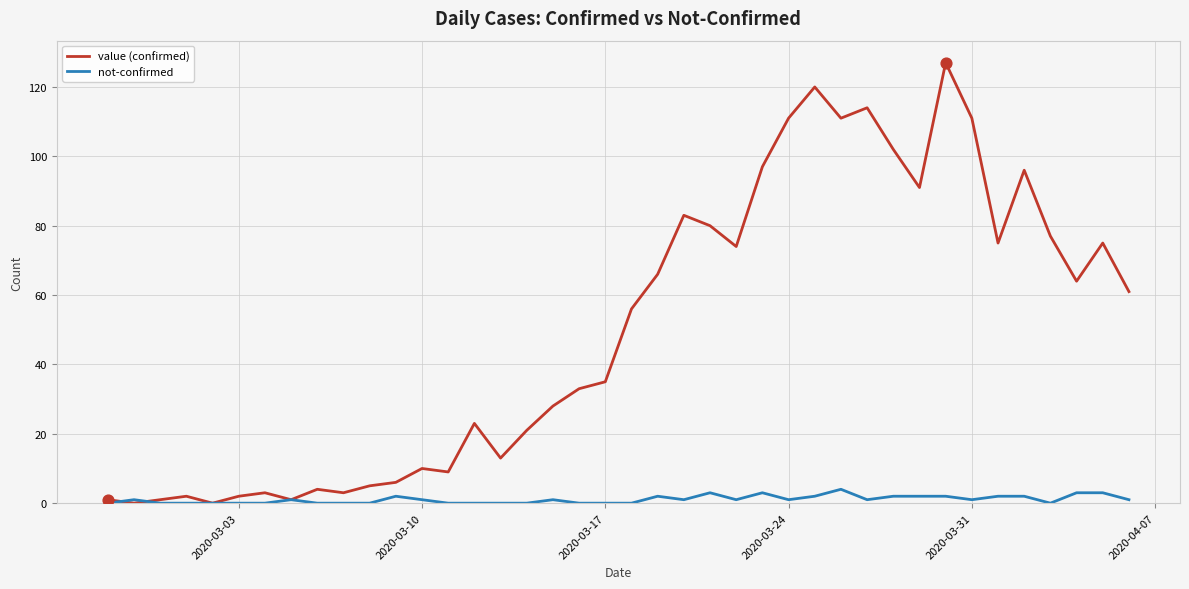

Which series has the widest spread of values?

value (confirmed)